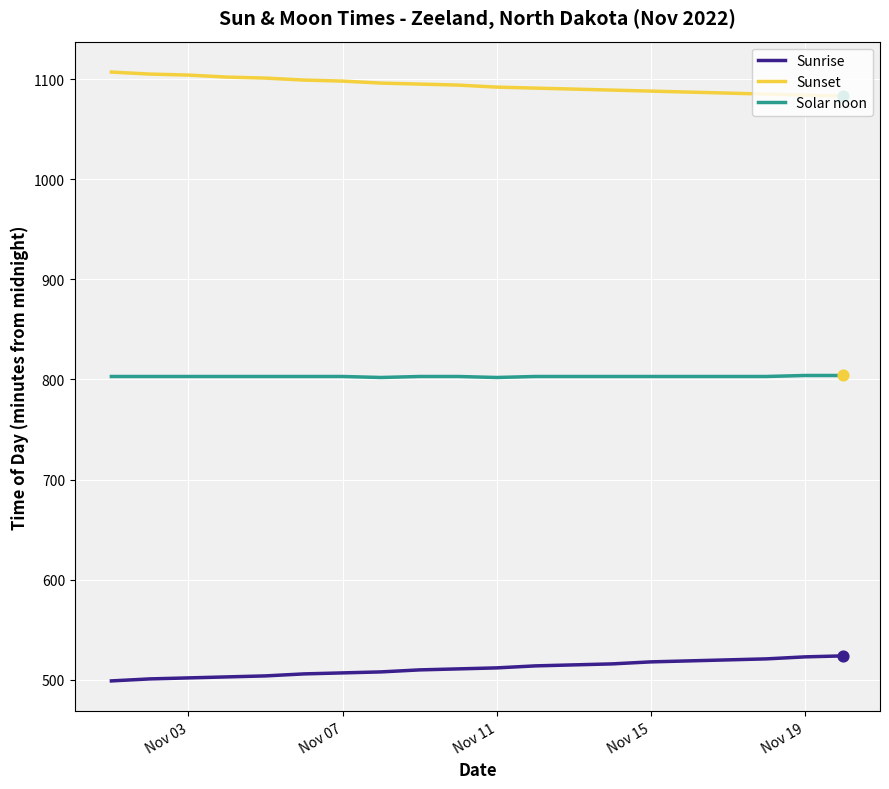

What is the smallest value displayed?

499